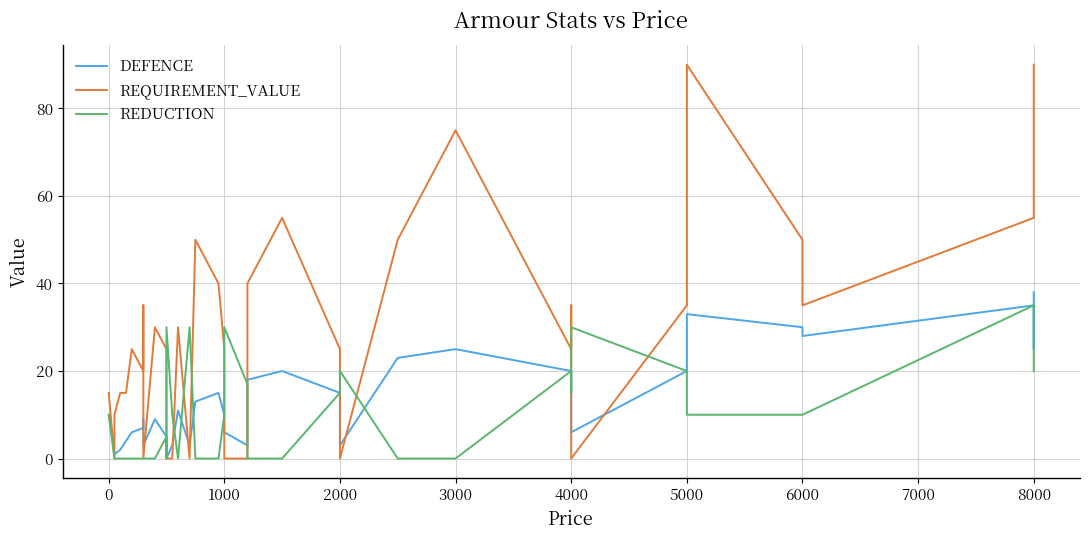

What is the difference between the maximum and minimum values in the REDUCTION series?

35